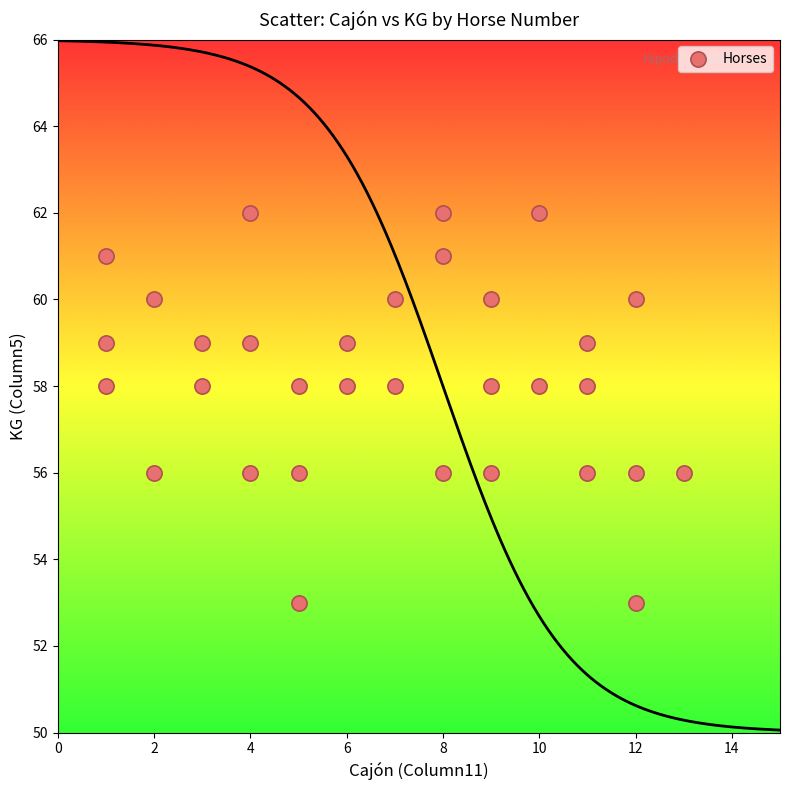

What is the range of Y values (max minus min)?

9